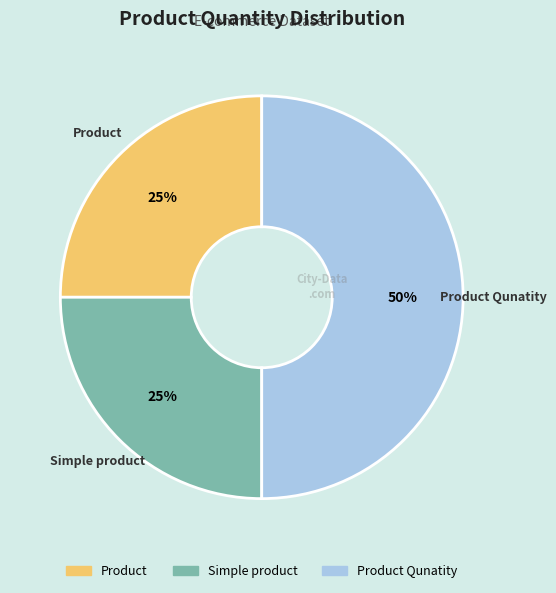

To the nearest percent, what is the difference between the largest and smallest slice percentages?

25%